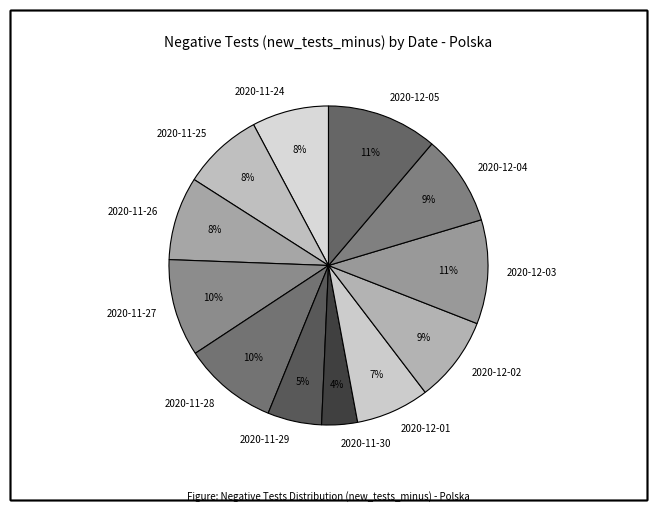

Does 2020-12-05 represent more than half of the total?

No